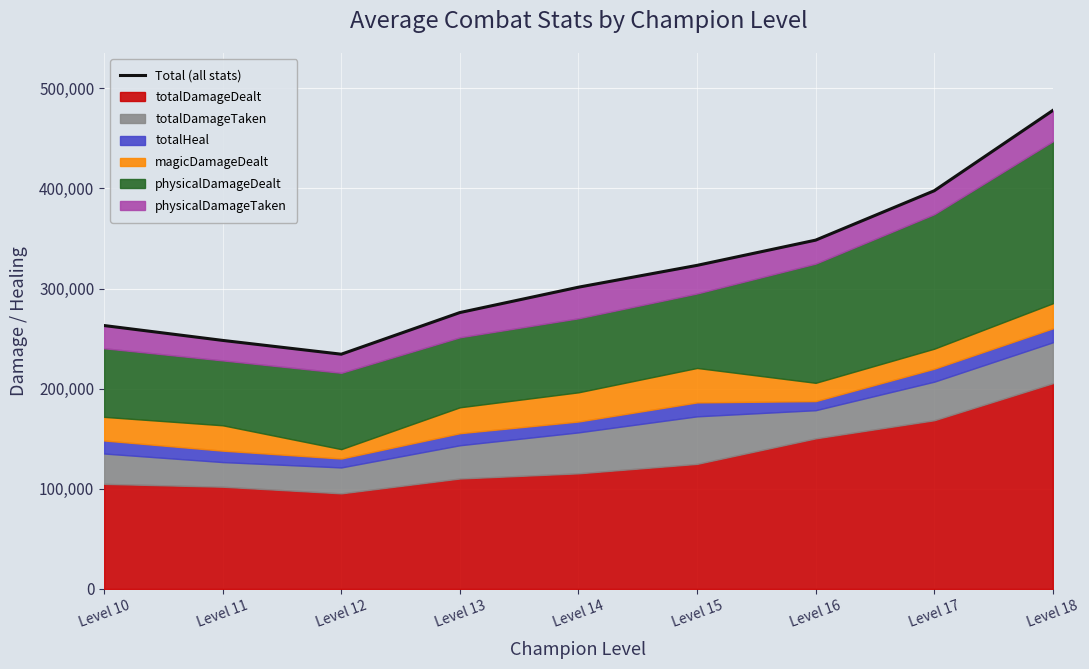

Reading left to right, list all the values displayed in this chart.

Level 10=263044	Level 11=248190	Level 12=234417	Level 13=275998	Level 14=301326	Level 15=323118	Level 16=348314	Level 17=397616	Level 18=477826